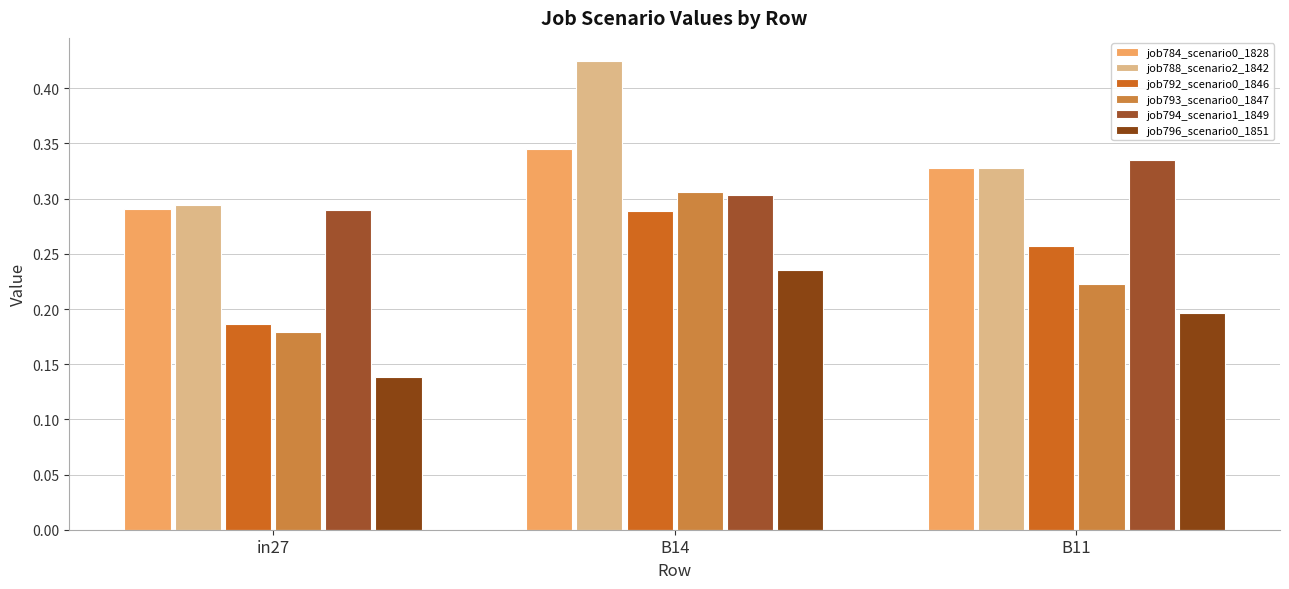

The value of job793_scenario0_1847 at B11 is 0.4. True or false?

False